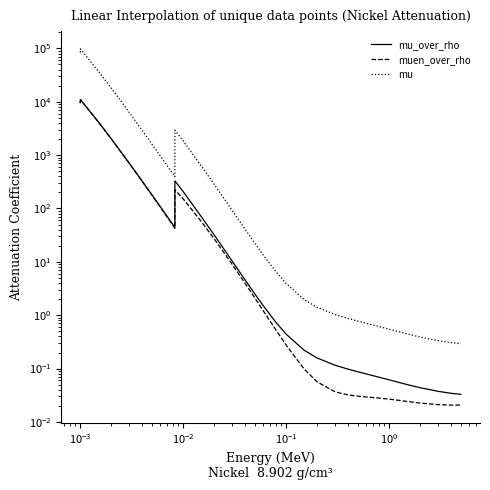

True or false: muen_over_rho and mu_over_rho intersect in this chart.

False